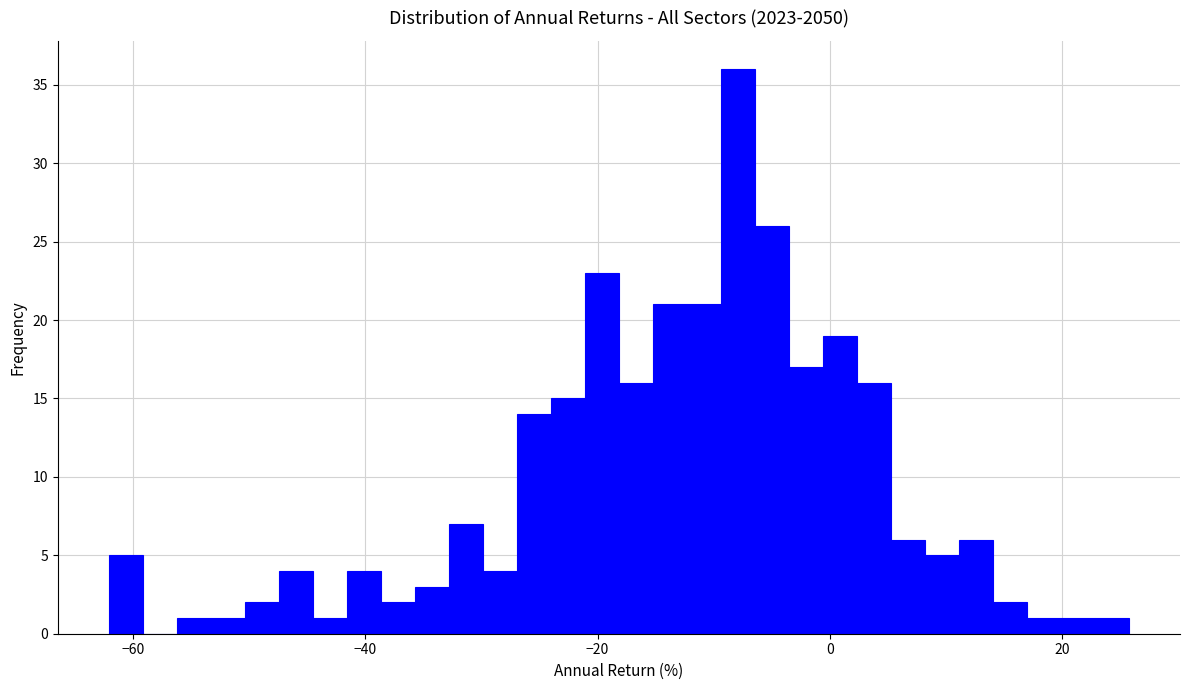

Around what value on the x-axis is the tallest bar? Give the approximate position of its centre, as read against the axis.

-8